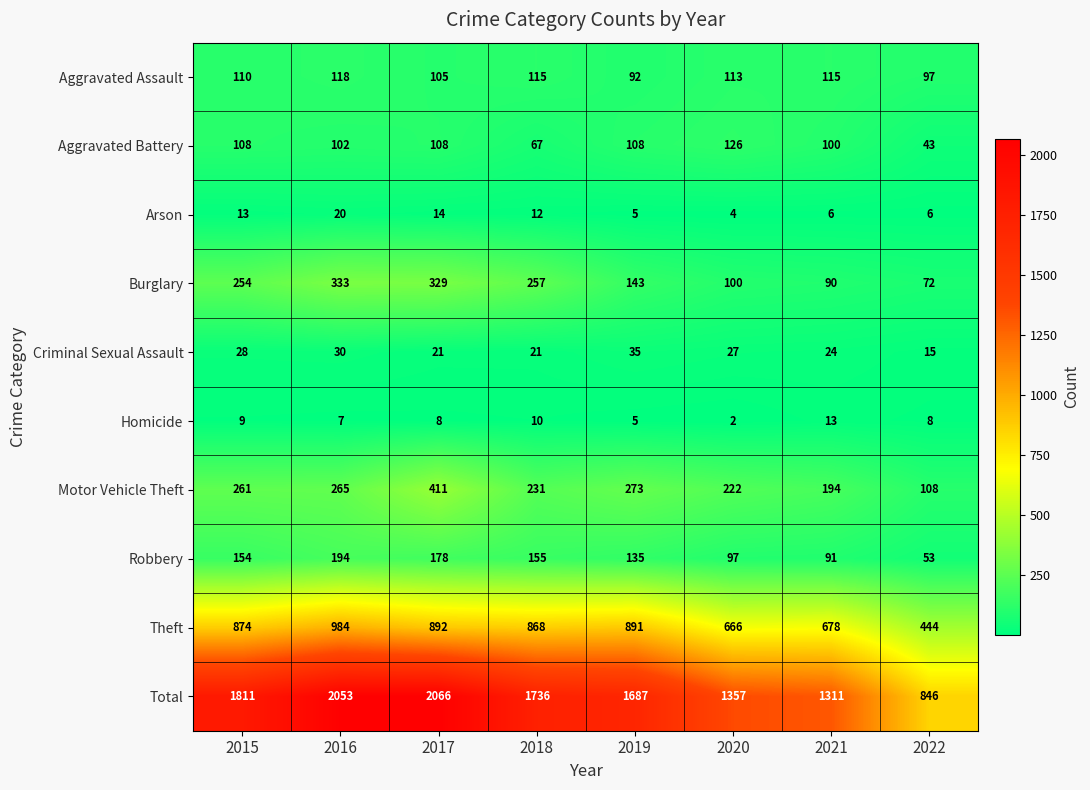

What is the sum of the Theft values at 2018 and 2021?

1546